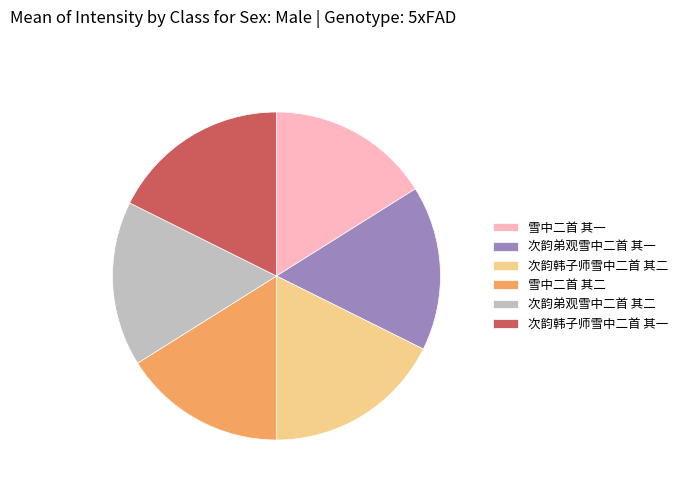

True or false: 次韵弟观雪中二首 其一 accounts for 16% of the total.

True